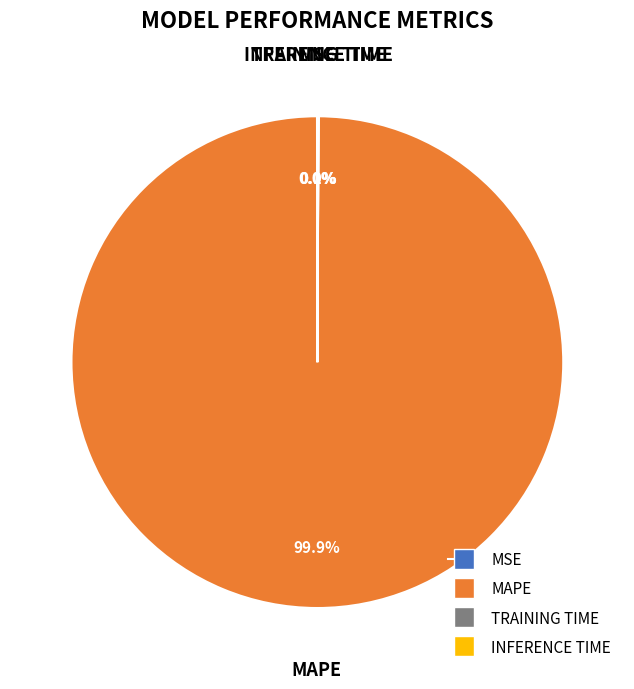

Is there any slice that represents more than half of the pie?

Yes